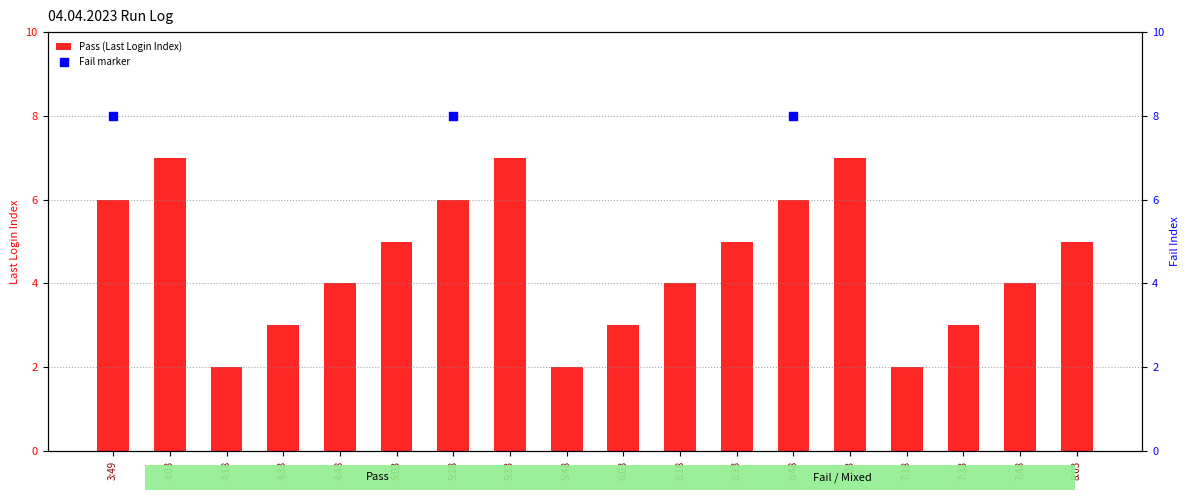

At which category is the sum across all series the highest?

3:49